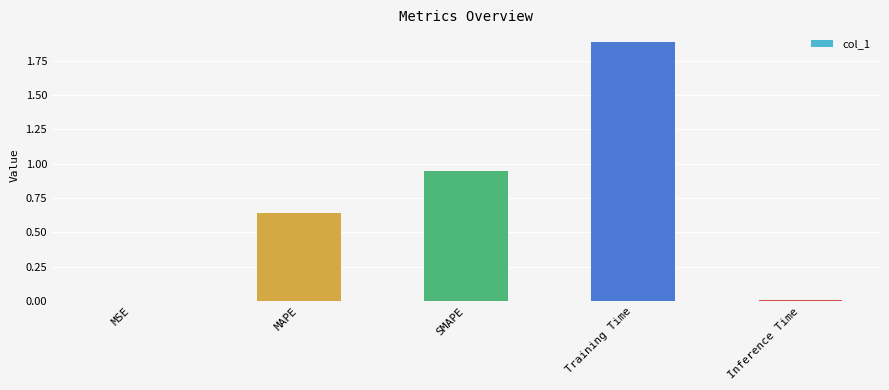

Which category has the highest value across all series?

Training Time